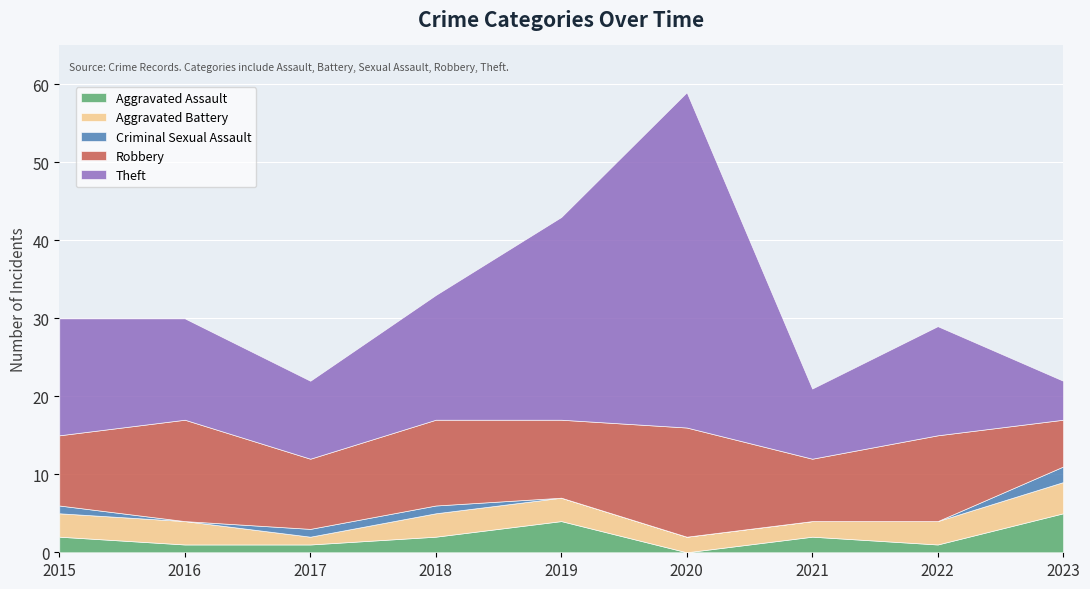

Read the Aggravated Battery value at 2019.

3